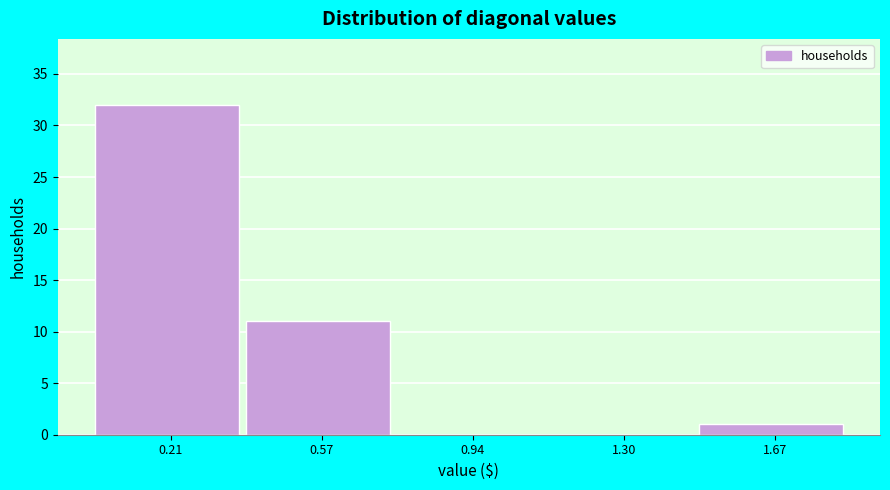

Reading left to right, transcribe this chart: for each bar, give the range it covers on the x-axis and its height. Neither the bar edges nor the heights are printed on the chart, so give them approximately, as read against the axes.

0.00 to 0.40: 32
0.40 to 0.75: 11
0.75 to 1.10: 0
1.10 to 1.50: 0
1.50 to 1.85: 1